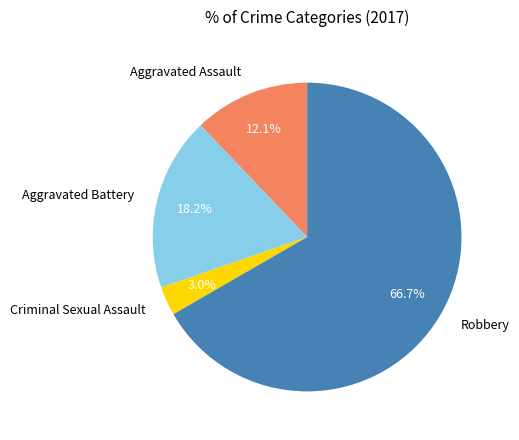

To the nearest percent, what is the difference between the largest and smallest slice percentages?

64%